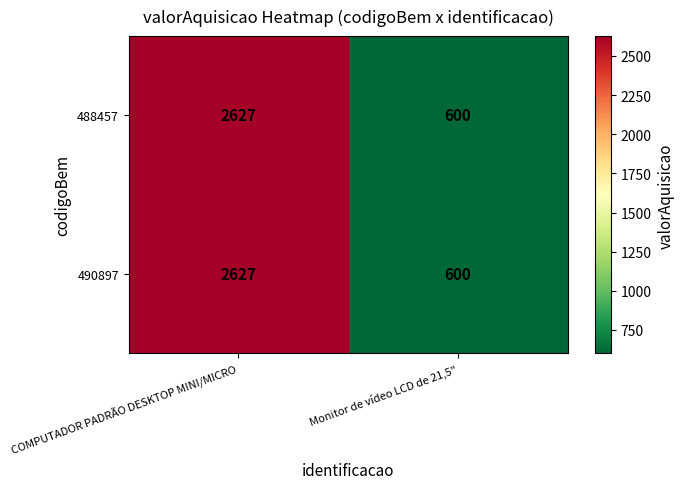

Reading left to right, transcribe all the data shown in this chart.

488457: 2627	600
490897: 2627	600